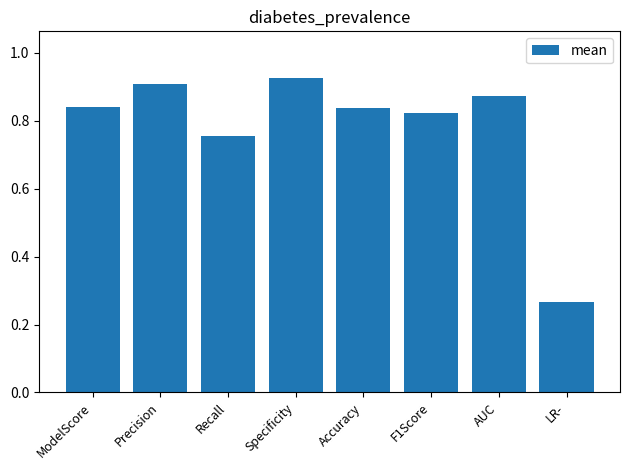

What is the difference between the second highest and second lowest values?

0.2